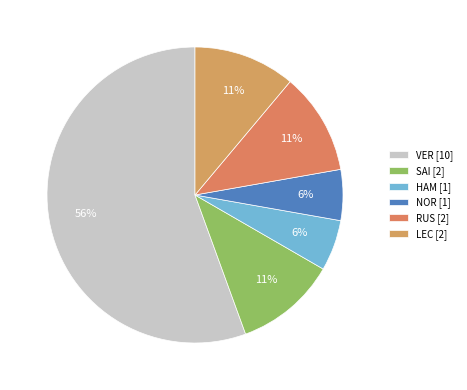

To the nearest percent, what percentage of the pie is RUS?

11%